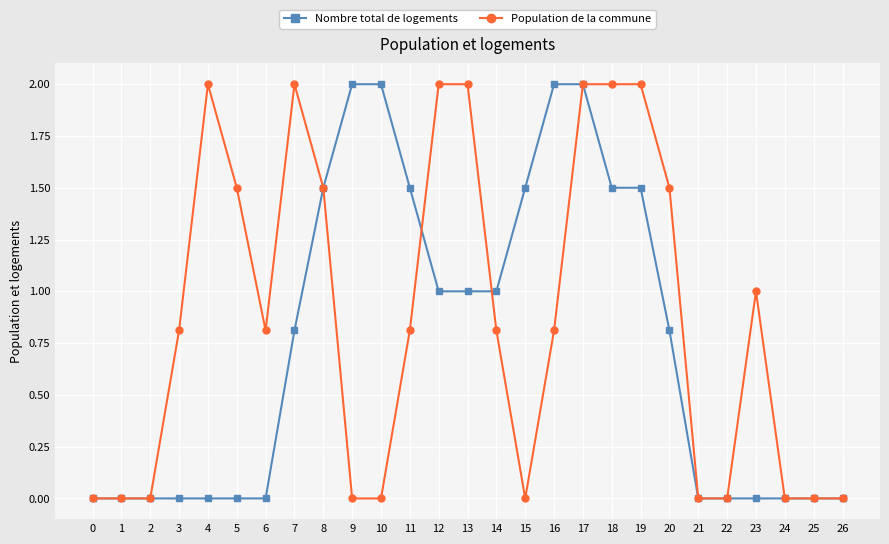

Reading left to right, what are all the values shown in this chart?

Nombre total de logements: 0=0.0	1=0.0	2=0.0	3=0.0	4=0.0	5=0.0	6=0.0	7=0.8	8=1.5	9=2.0	10=2.0	11=1.5	12=1.0	13=1.0	14=1.0	15=1.5	16=2.0	17=2.0	18=1.5	19=1.5	20=0.8	21=0.0	22=0.0	23=0.0	24=0.0	25=0.0	26=0.0
Population de la commune: 0=0.0	1=0.0	2=0.0	3=0.8	4=2.0	5=1.5	6=0.8	7=2.0	8=1.5	9=0.0	10=0.0	11=0.8	12=2.0	13=2.0	14=0.8	15=0.0	16=0.8	17=2.0	18=2.0	19=2.0	20=1.5	21=0.0	22=0.0	23=1.0	24=0.0	25=0.0	26=0.0